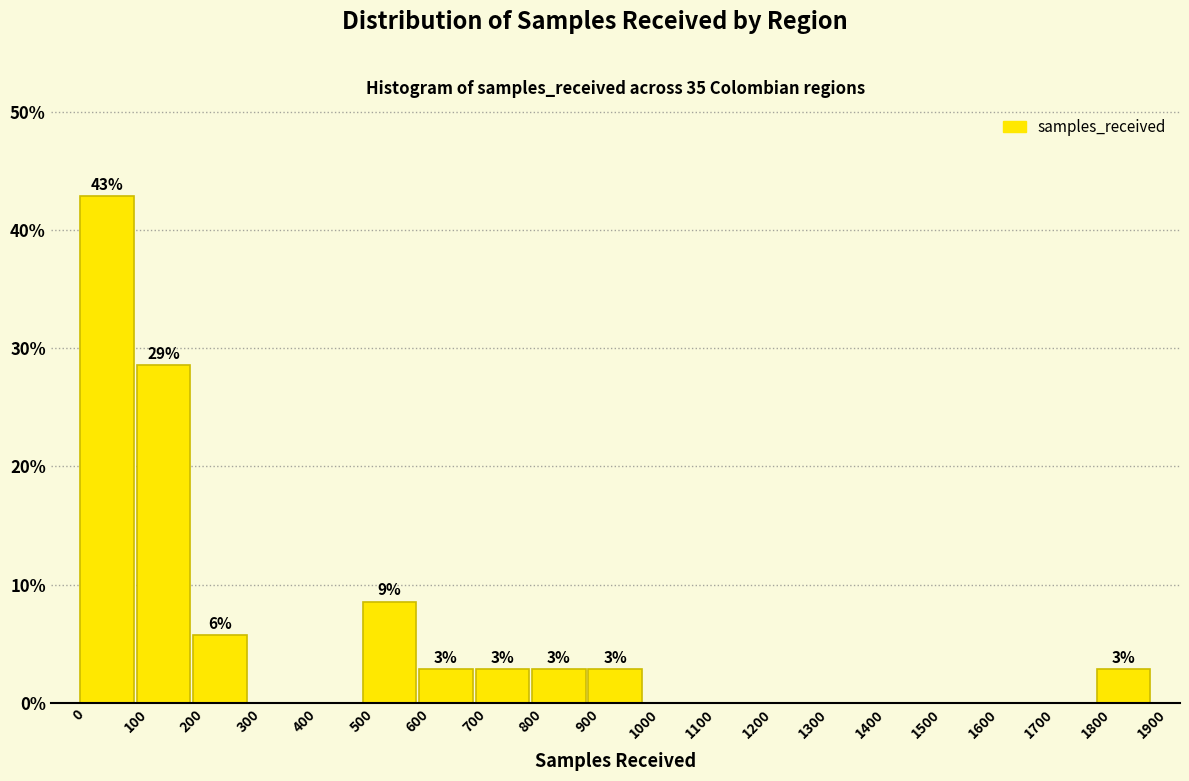

Which range on the x-axis has the tallest bar?

0 to 100